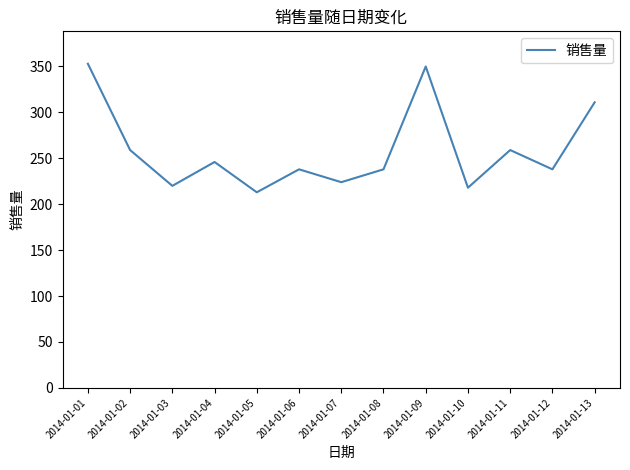

What is the smallest value displayed?

213